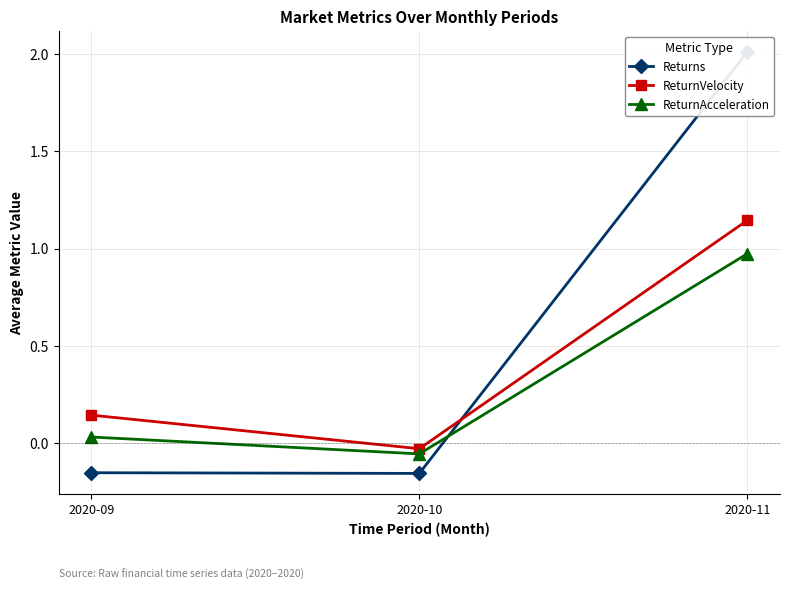

What is the greatest value displayed?

2.0